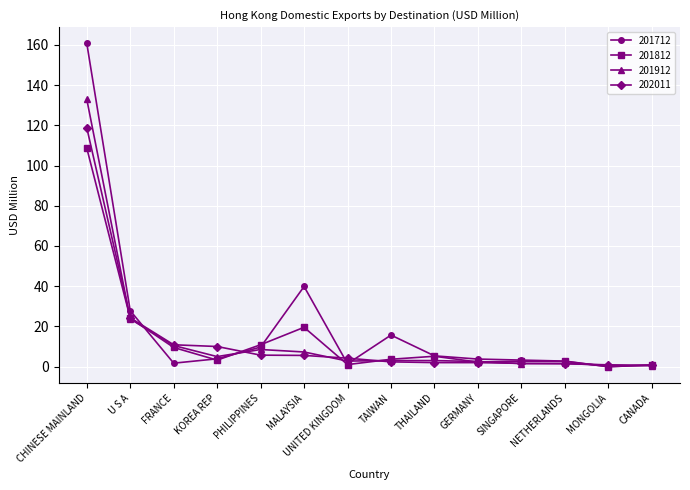

Which series has the widest spread of values?

201712